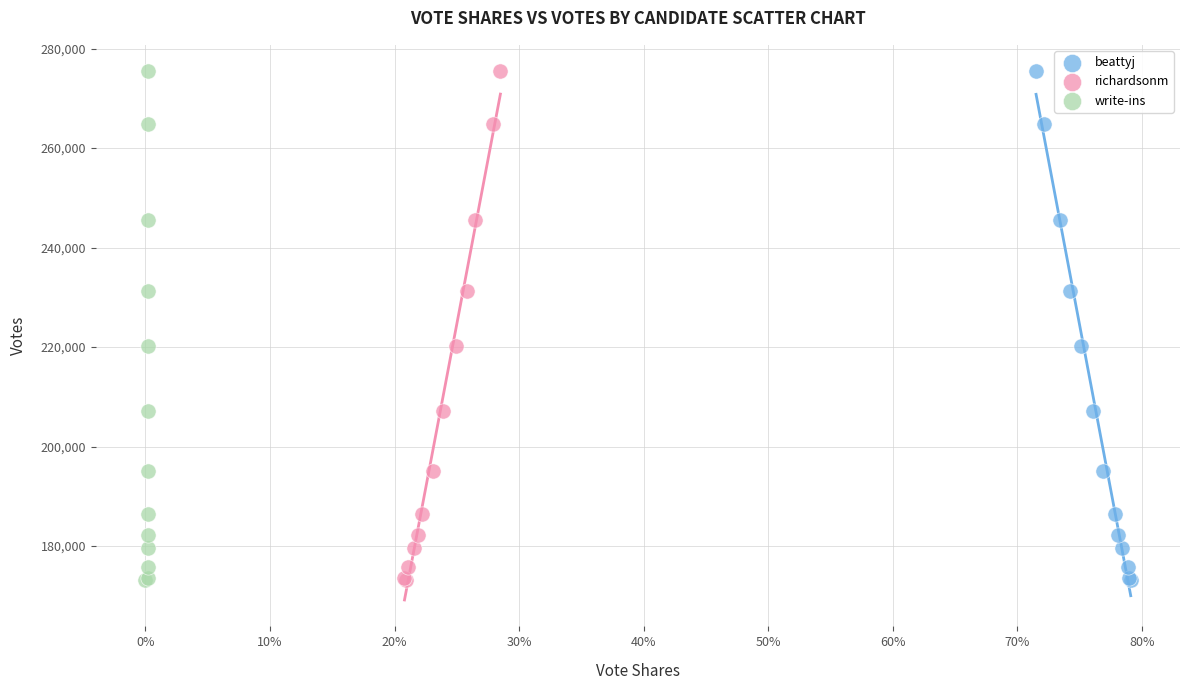

What are all the series names shown in the legend?

beattyj, richardsonm, write-ins